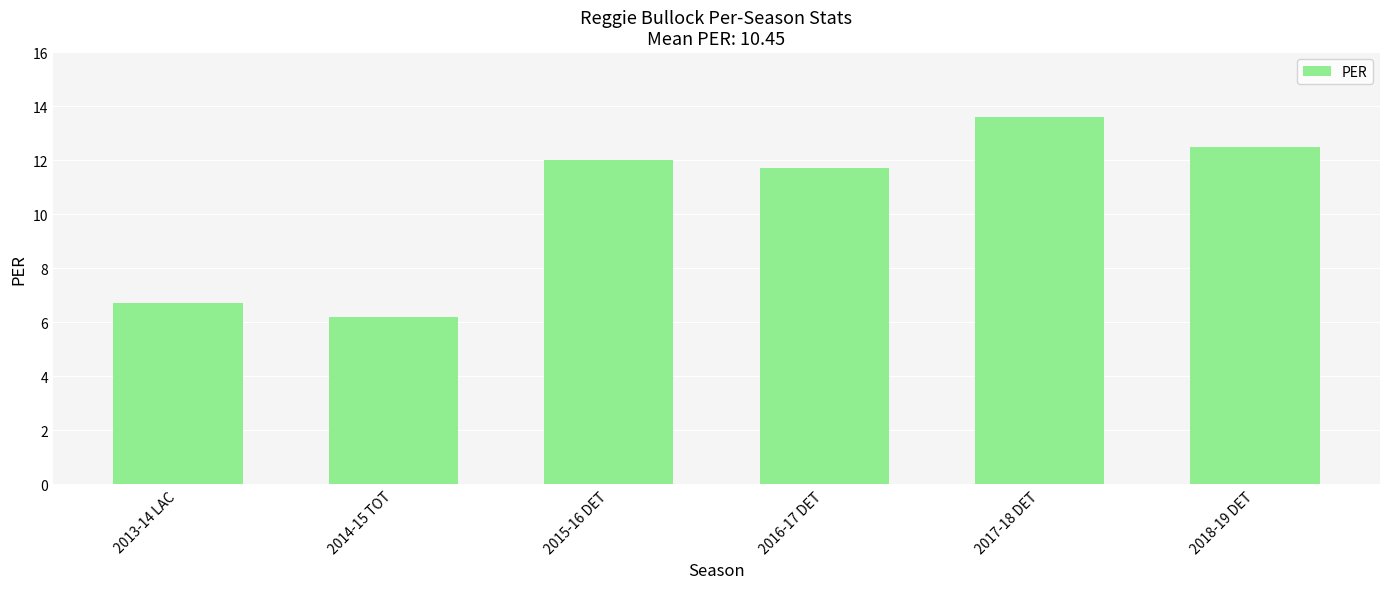

How many distinct data groups are displayed?

1